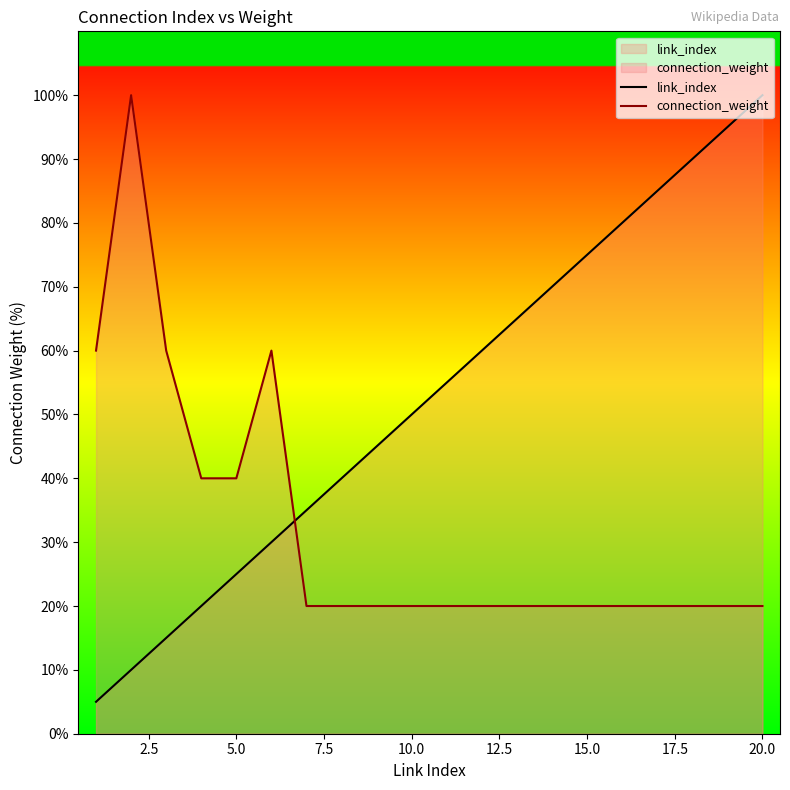

Is it true that connection_weight equals 35.3 at 20.0?

False